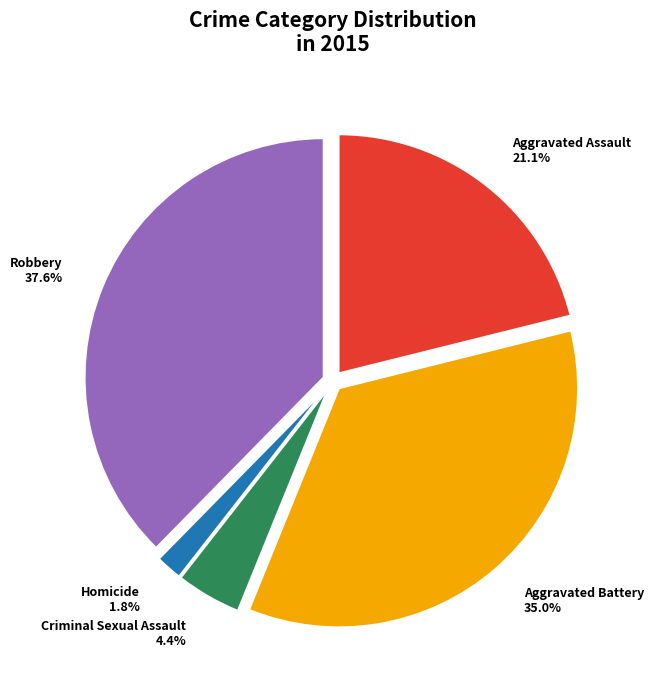

Approximately how many times larger is the value at Aggravated Assault compared to Robbery?

0.6